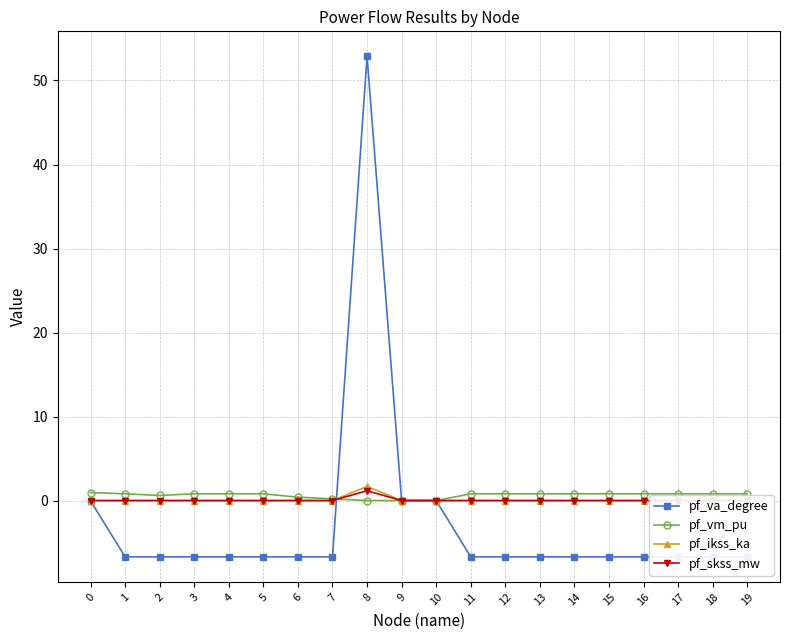

What is the sum of all pf_ikss_ka values?

1.7